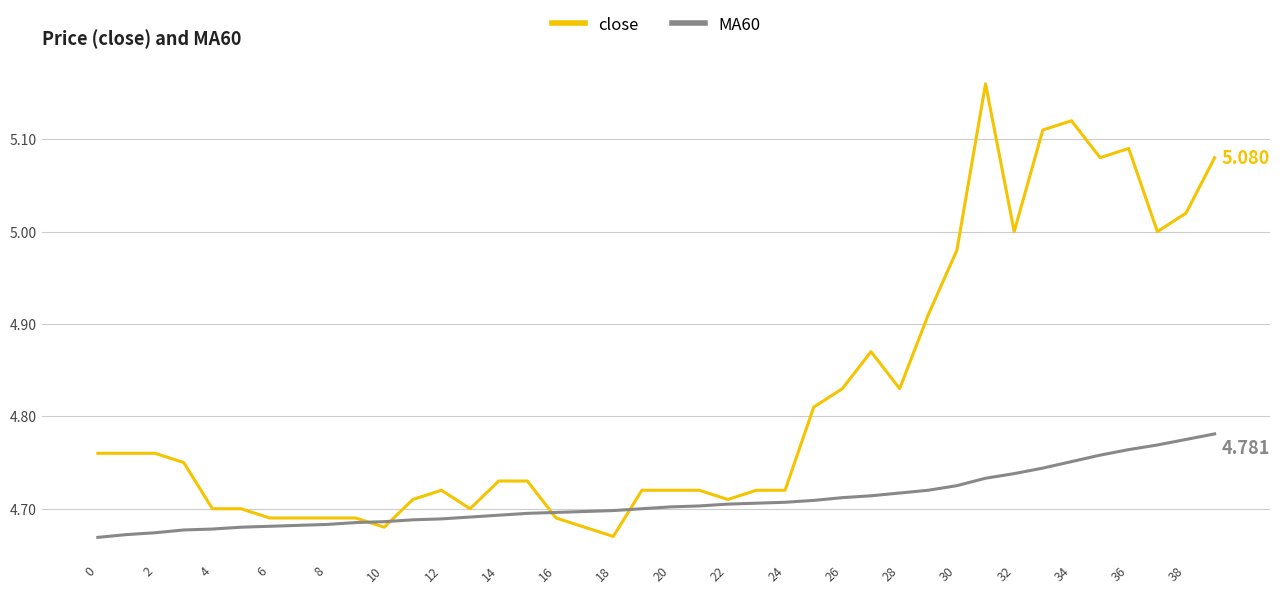

Which series has the widest spread of values?

close